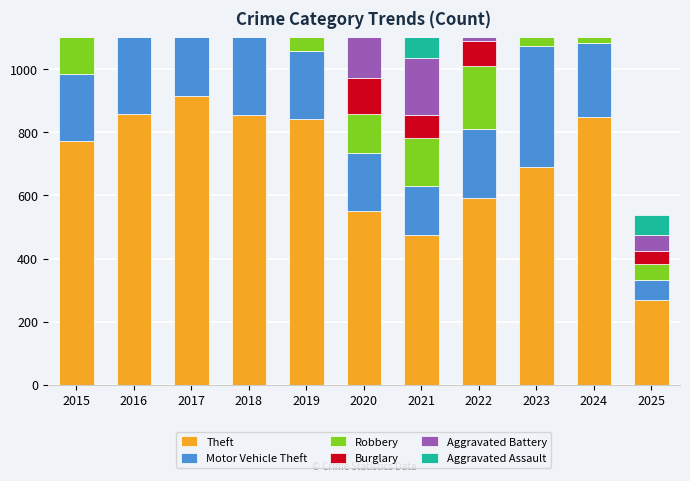

Reading right to left, extract all data points from this chart.

Theft: 2025=268	2024=849	2023=689	2022=592	2021=474	2020=550	2019=841	2018=856	2017=916	2016=858	2015=774
Motor Vehicle Theft: 2025=64	2024=234	2023=384	2022=219	2021=156	2020=184	2019=216	2018=256	2017=247	2016=245	2015=211
Robbery: 2025=50	2024=248	2023=316	2022=198	2021=153	2020=124	2019=150	2018=204	2017=224	2016=247	2015=212
Burglary: 2025=42	2024=52	2023=82	2022=82	2021=71	2020=115	2019=143	2018=176	2017=189	2016=201	2015=178
Aggravated Battery: 2025=51	2024=194	2023=209	2022=190	2021=182	2020=180	2019=182	2018=183	2017=191	2016=196	2015=154
Aggravated Assault: 2025=63	2024=191	2023=177	2022=146	2021=142	2020=131	2019=113	2018=119	2017=131	2016=146	2015=95